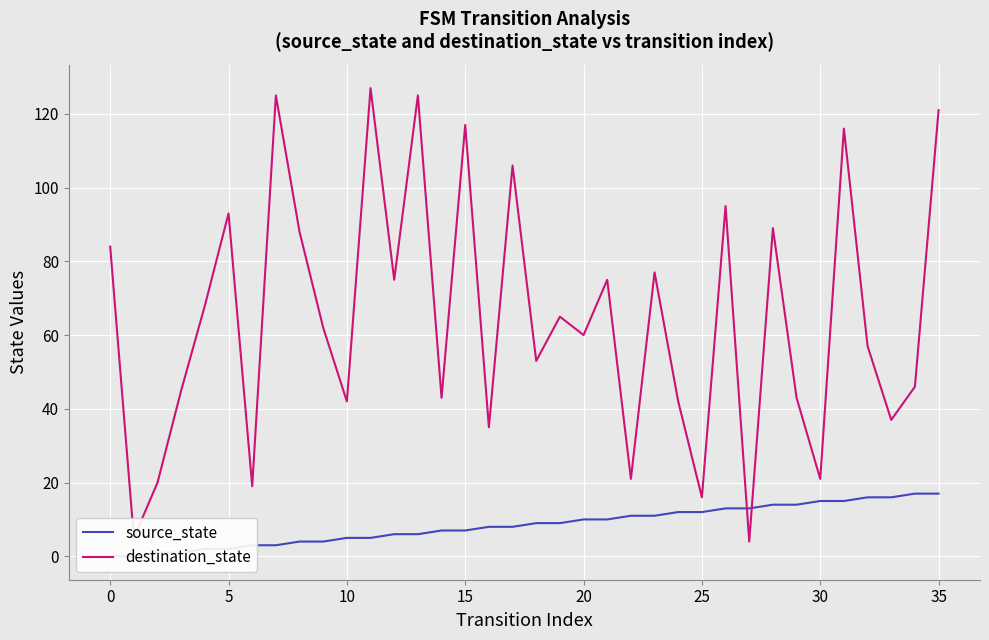

True or false: destination_state has more than 1 interior local peaks.

True